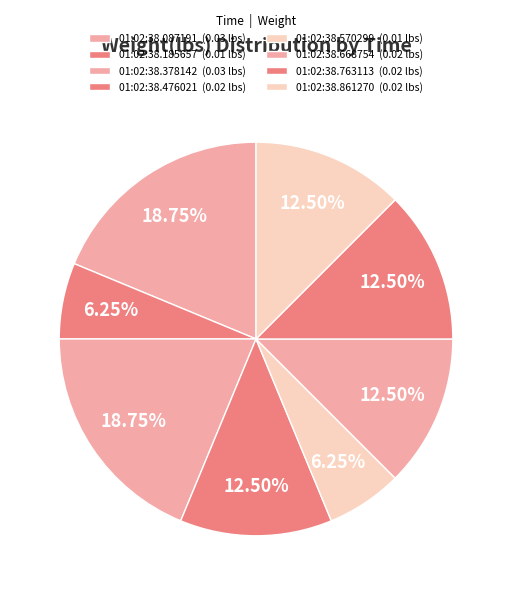

How many slices are in this pie chart?

8